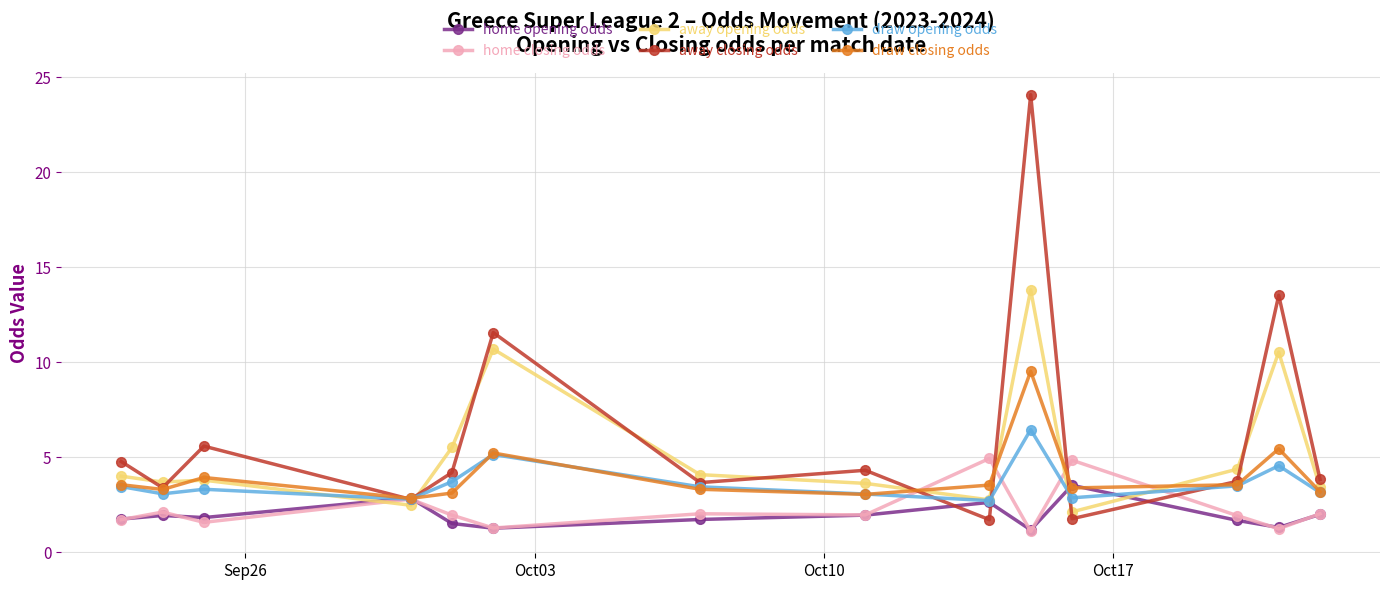

After their last crossing, which series has the higher values: home opening odds or away closing odds?

away closing odds